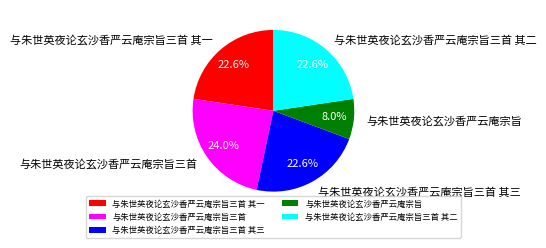

How many slices are in this pie chart?

5